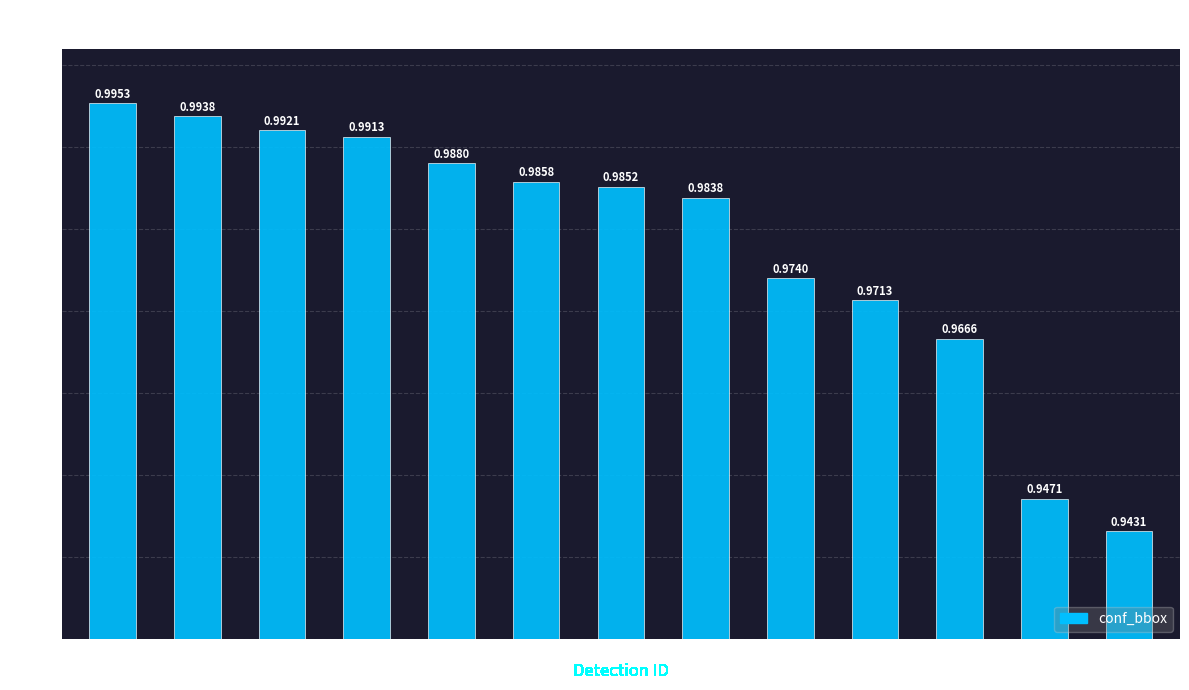

List the labels in order of value, largest first.

0, 1, 2, 3, 4, 5, 6, 7, 8, 9, 10, 11, 12